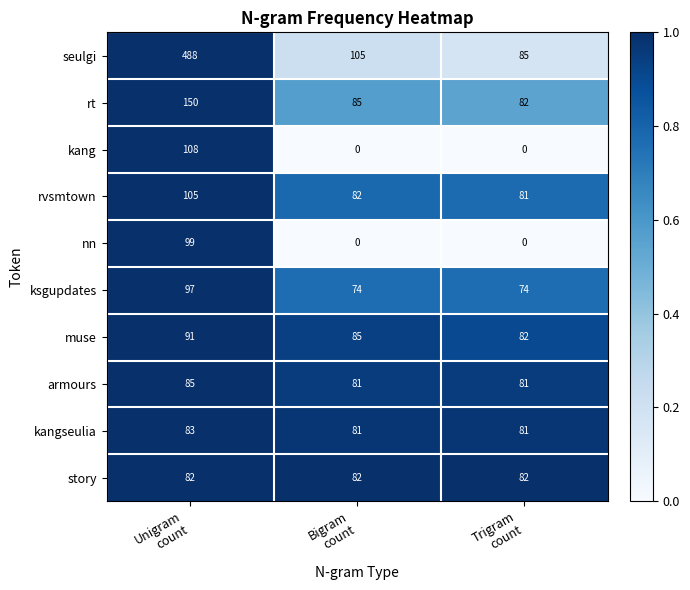

Reading left to right, extract all data points from this chart.

seulgi: 488	105	85
rt: 150	85	82
kang: 108	0	0
rvsmtown: 105	82	81
nn: 99	0	0
ksgupdates: 97	74	74
muse: 91	85	82
armours: 85	81	81
kangseulia: 83	81	81
story: 82	82	82